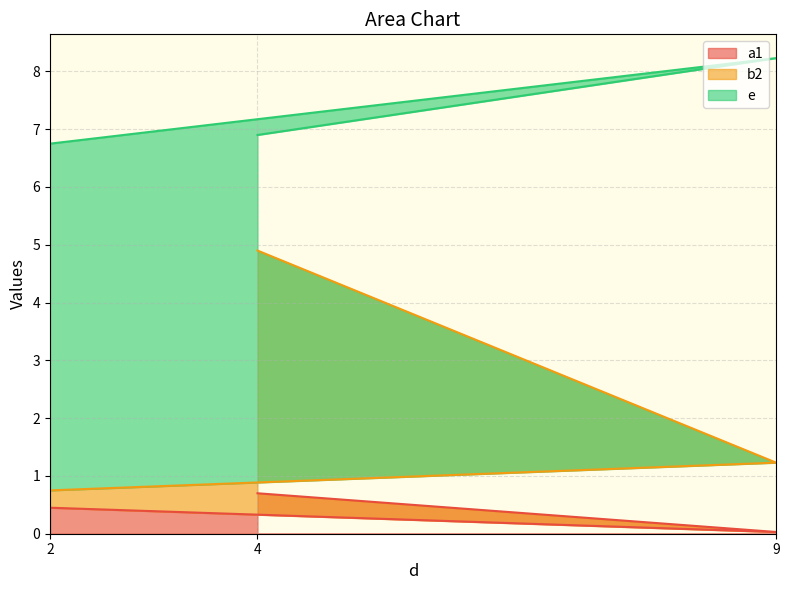

What is the total value across all series at 4?

6.9